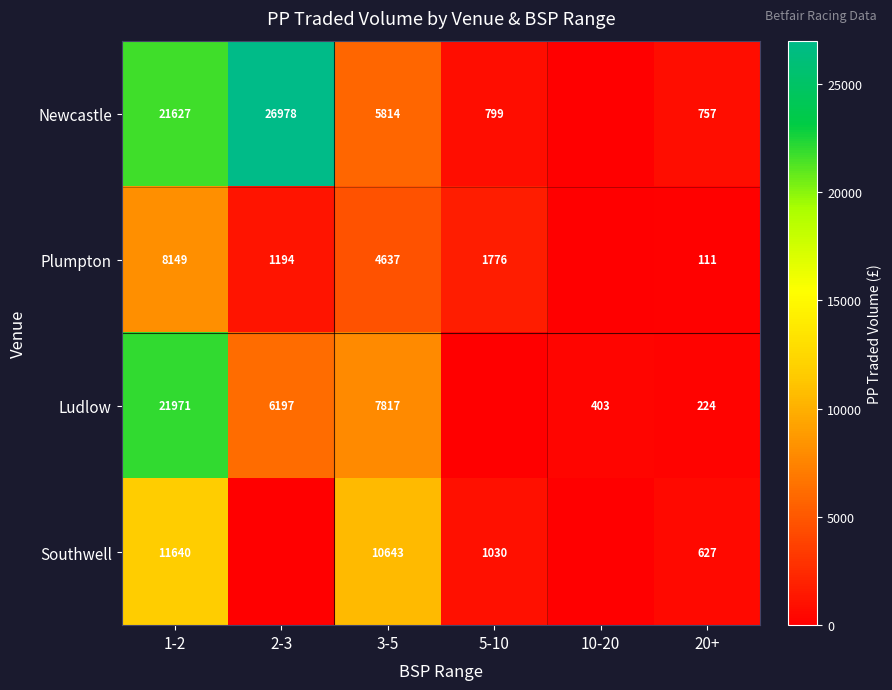

What is the total value across all series at 10-20?

403.2